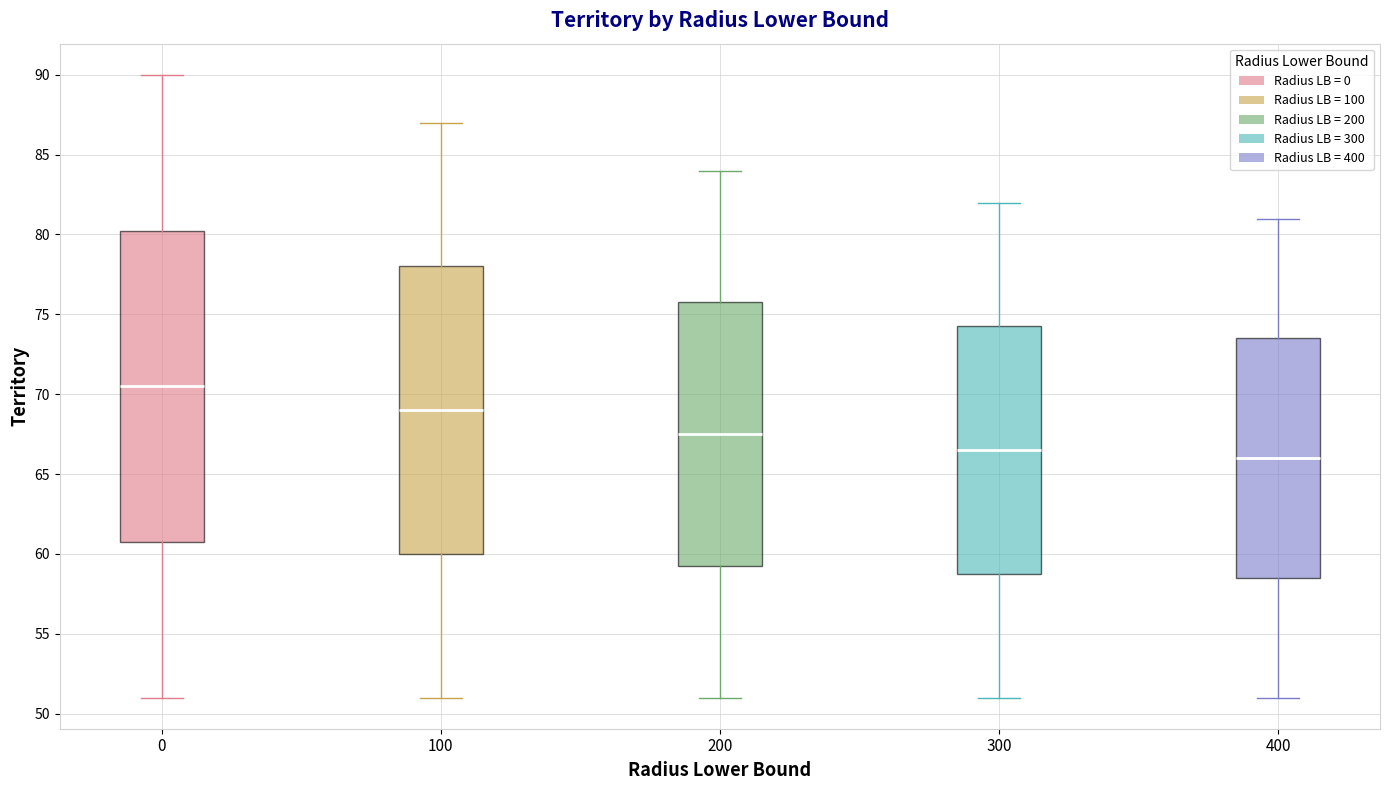

Reading left to right, read every box against the y-axis: the position of its median line, the range the box covers, and the ends of its whiskers. The values are not printed on the chart, so give them approximately, as read against the axis.

0: median 70.5, box 61.0 to 80.5, whiskers 51.0 to 90.0
100: median 69.0, box 60.0 to 78.0, whiskers 51.0 to 87.0
200: median 67.5, box 59.5 to 76.0, whiskers 51.0 to 84.0
300: median 66.5, box 59.0 to 74.5, whiskers 51.0 to 82.0
400: median 66.0, box 58.5 to 73.5, whiskers 51.0 to 81.0